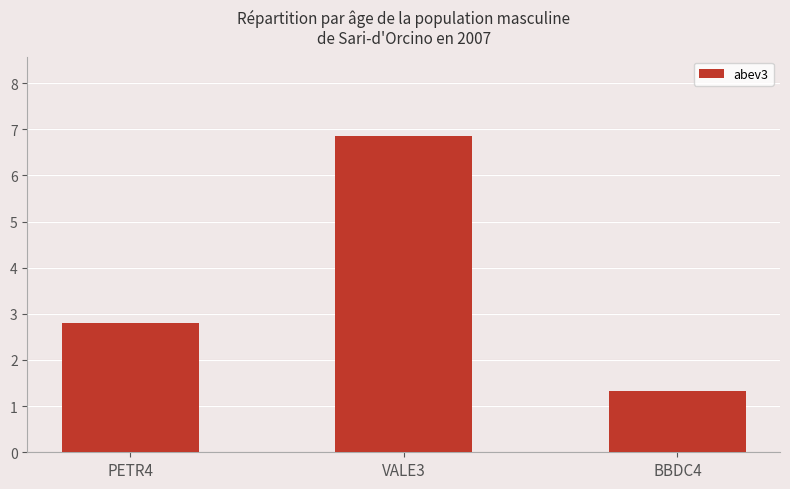

List the labels in order of value, largest first.

VALE3, PETR4, BBDC4